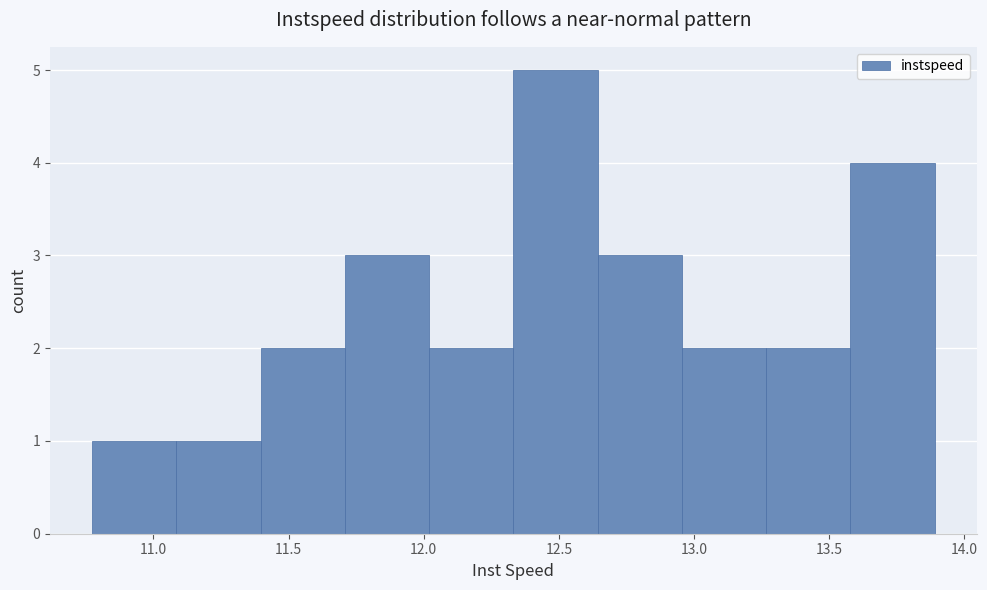

How tall is the bar that spans 11.40 to 11.70 on the x-axis? Neither the bar edges nor the heights are printed on the chart, so give them approximately, as read against the axes.

2